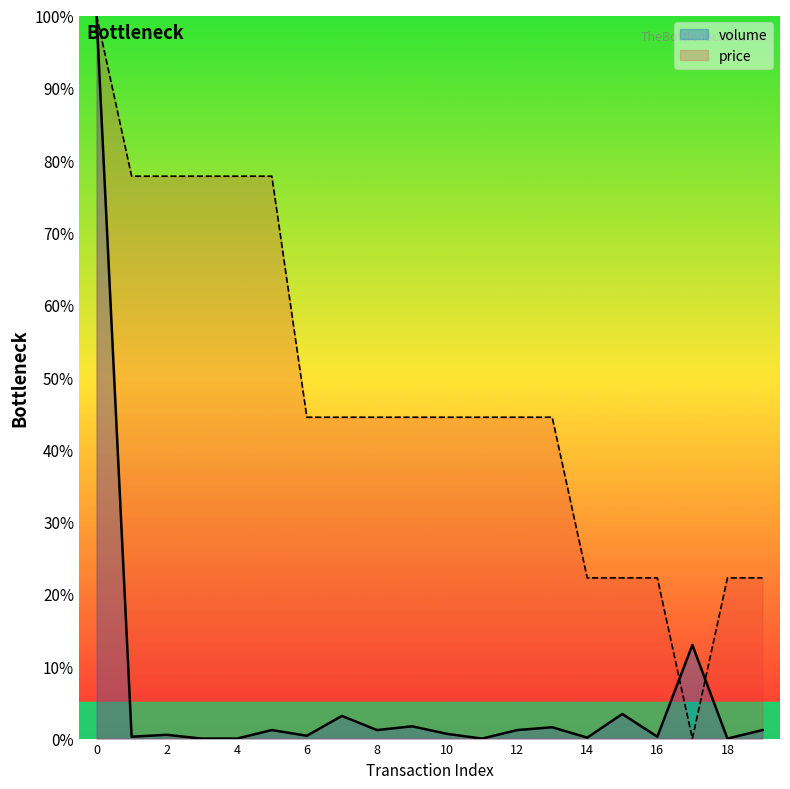

Which series changed the most between 1 and 11?

price